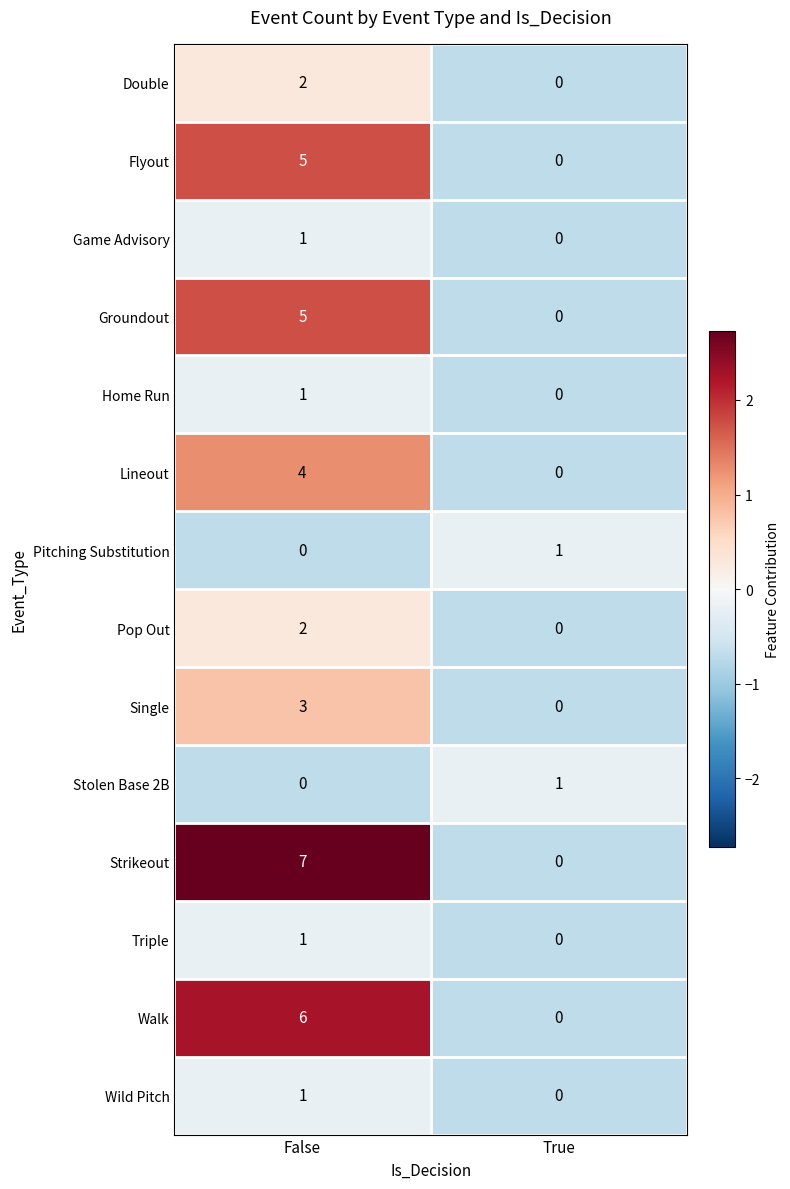

How many data points does each series have?

2